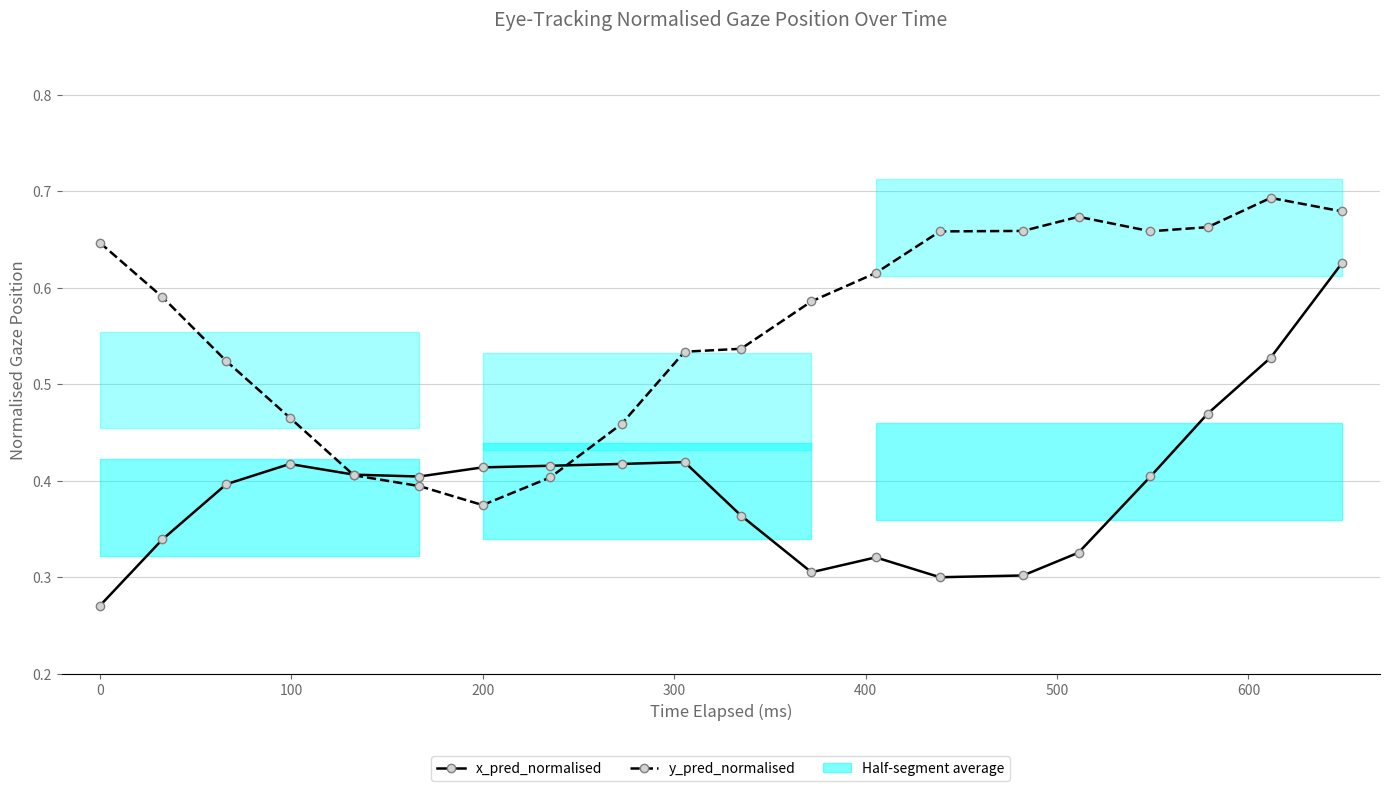

What is the difference between the second highest and minimum values in the x_pred_normalised series?

0.3